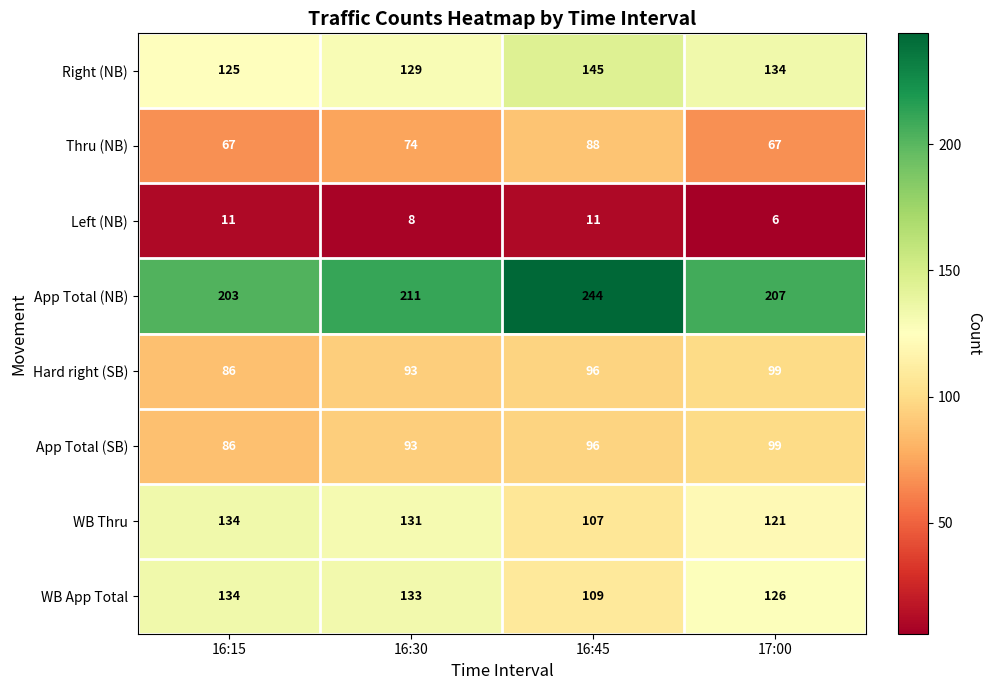

True or false: App Total (SB) has a value of 96 at 16:45.

True